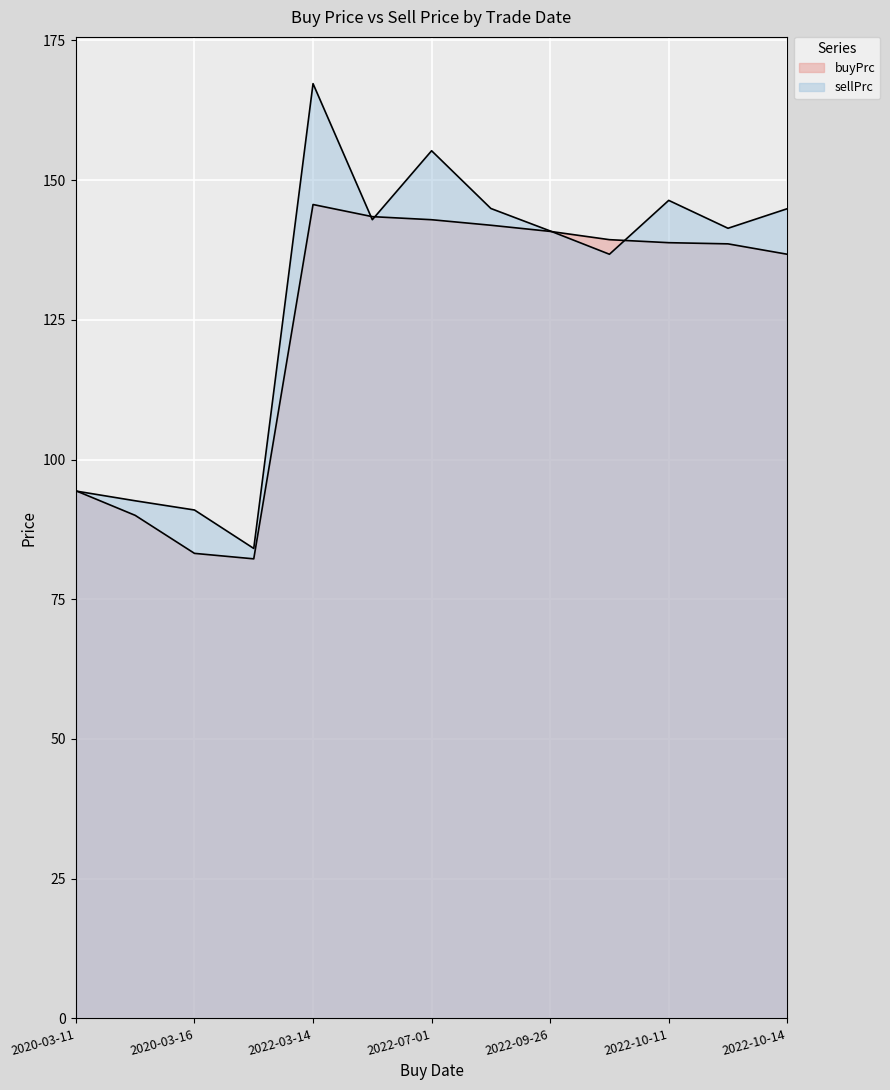

Where do sellPrc and buyPrc first cross each other?

2020-03-11 and 2020-03-12